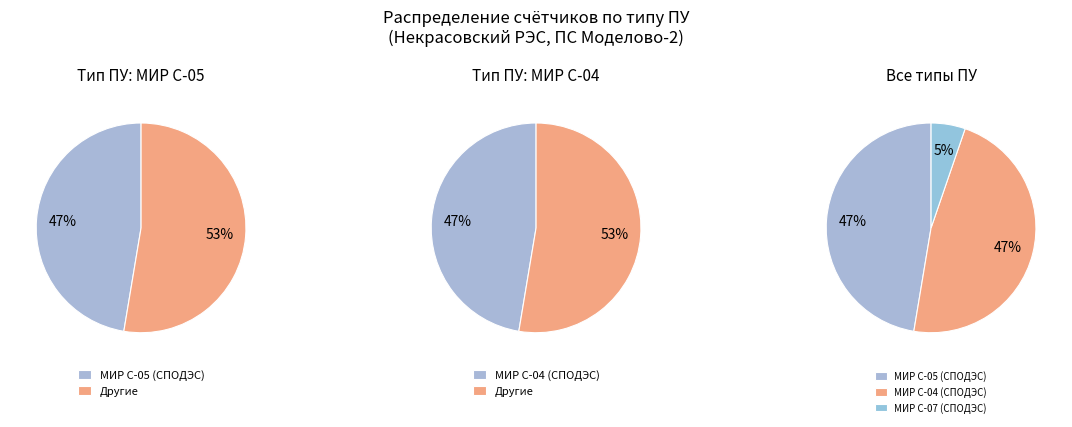

Is it true that МИР С-04 (СПОДЭС) is 39% of the pie?

False